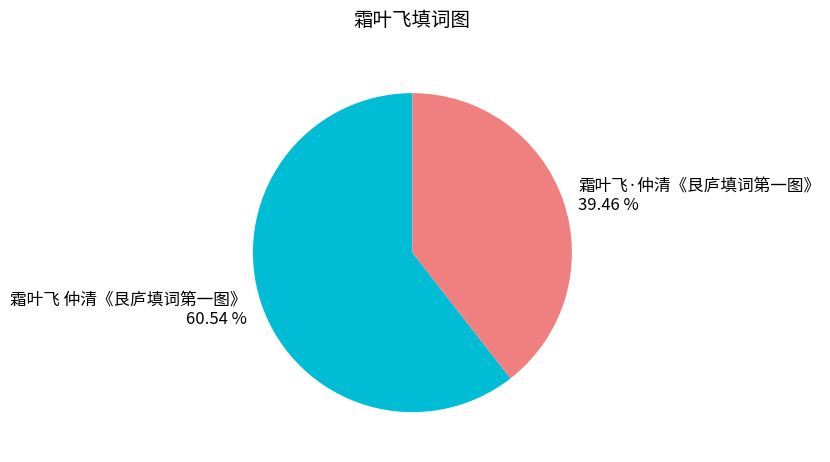

Between 霜叶飞 仲清《艮庐填词第一图》 and 霜叶飞·仲清《艮庐填词第一图》, which is larger?

霜叶飞 仲清《艮庐填词第一图》